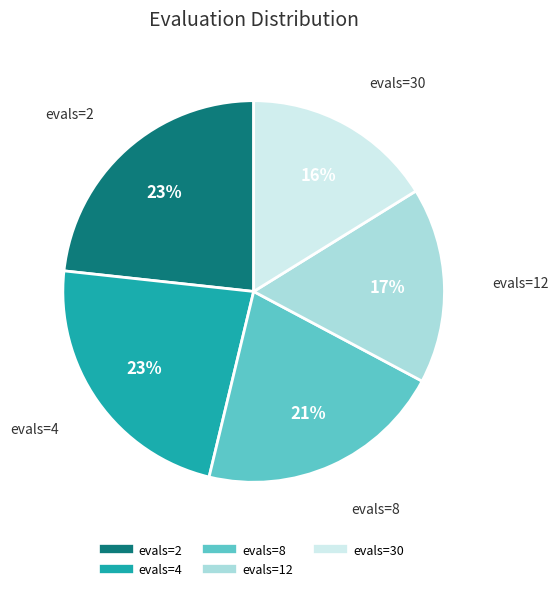

Approximately how many times larger is the value at evals=2 compared to evals=4?

1.0